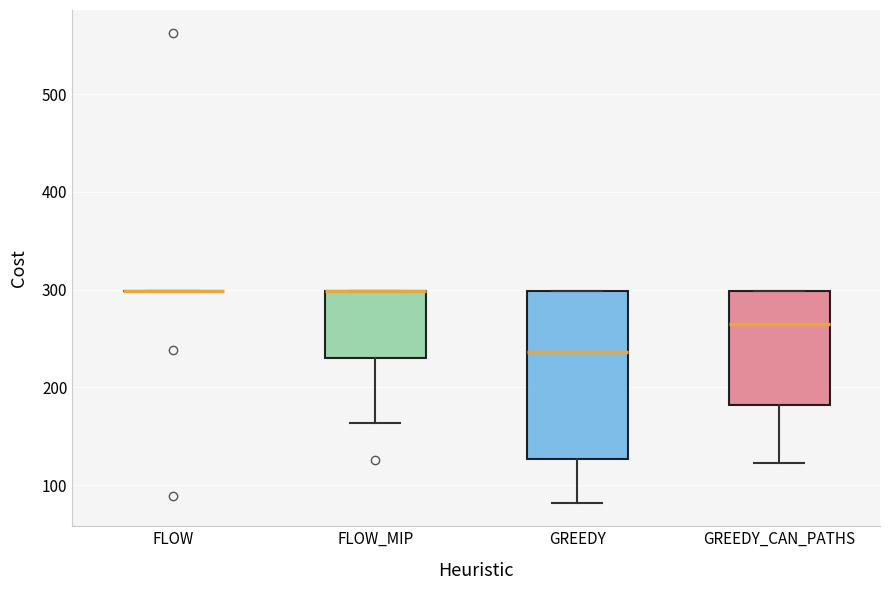

Reading left to right, read every box against the y-axis: the position of its median line, the range the box covers, and the ends of its whiskers. The values are not printed on the chart, so give them approximately, as read against the axis.

FLOW: box collapsed to a line at 300, whiskers 300 to 300
FLOW_MIP: median 300 (drawn on the box's upper edge), box 230 to 300, whiskers 160 to 300
GREEDY: median 240, box 130 to 300, whiskers 80 to 300
GREEDY_CAN_PATHS: median 260, box 180 to 300, whiskers 120 to 300